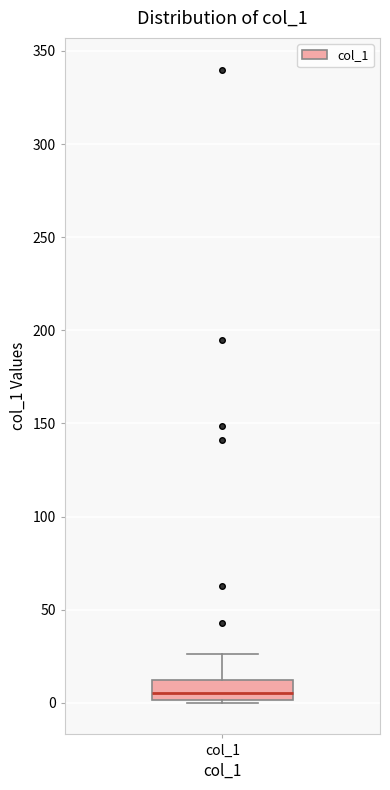

Where is the lower edge of the box for col_1 on the y-axis? The values are not printed on the chart, so give them approximately, as read against the axis.

0